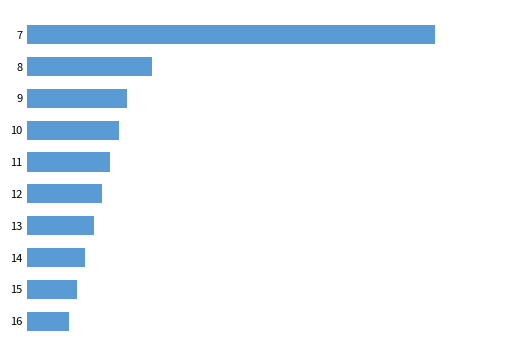

Are the bars horizontal?

Yes